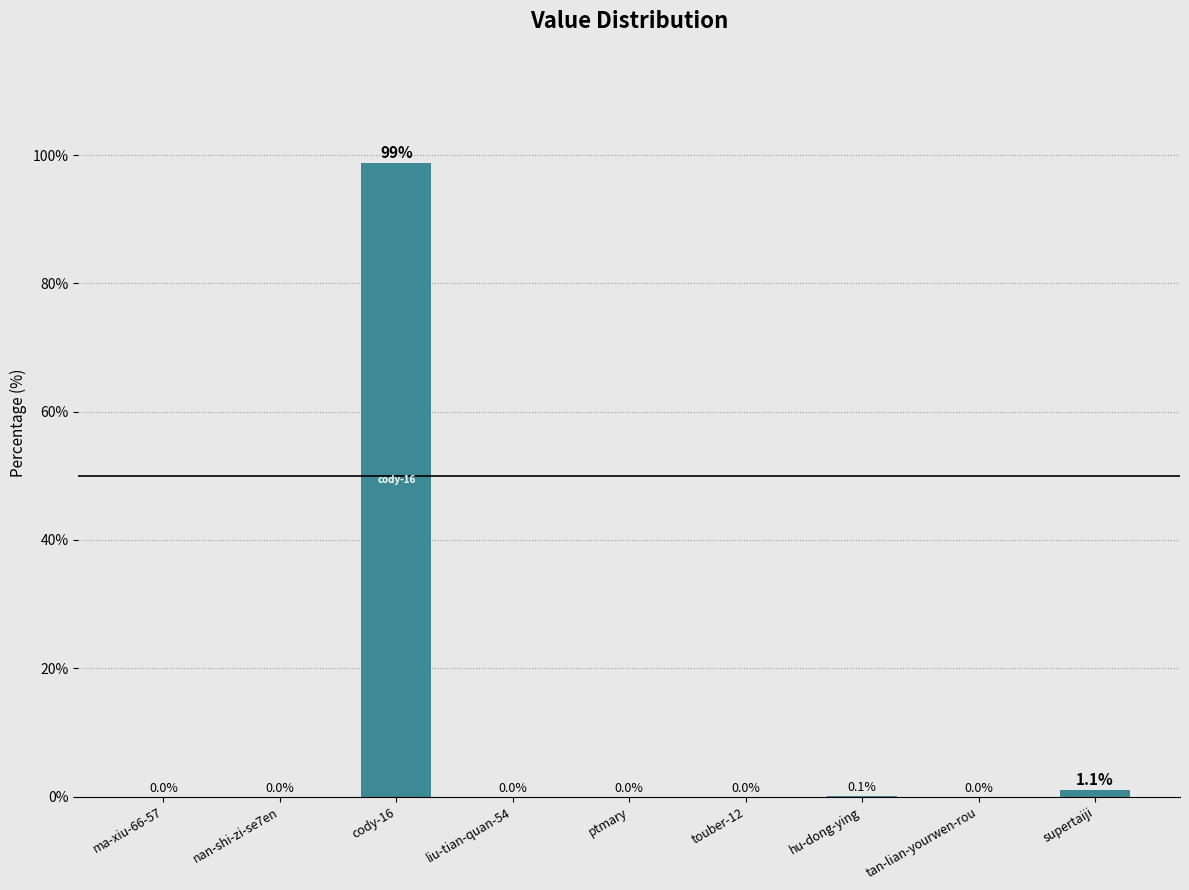

What is the maximum value shown in the chart?

98.8